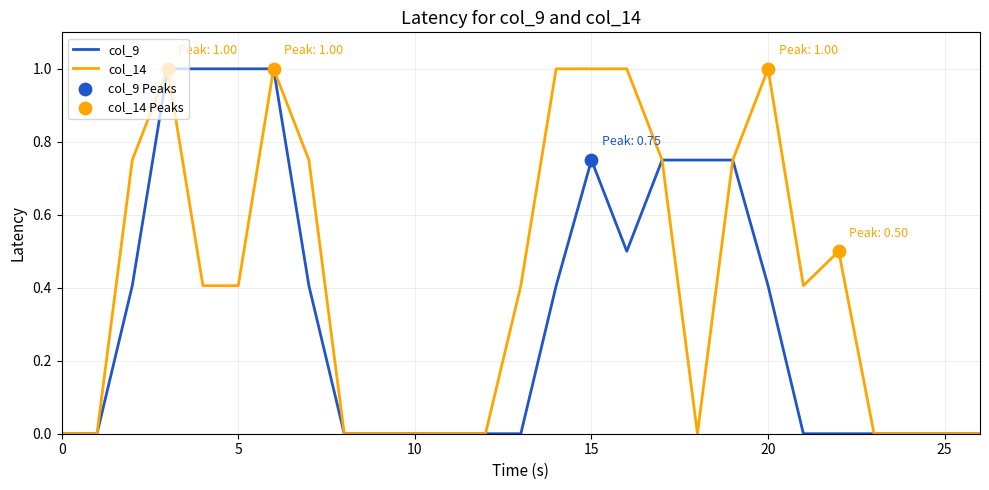

Which series has the largest total across all categories?

col_14